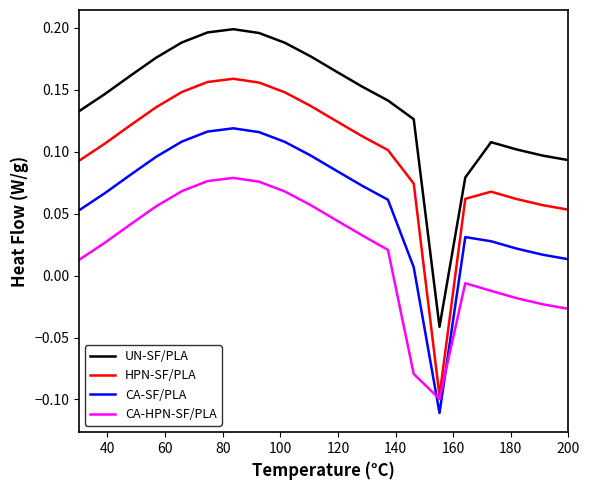

How many interior local valleys does the CA-HPN-SF/PLA series have?

1